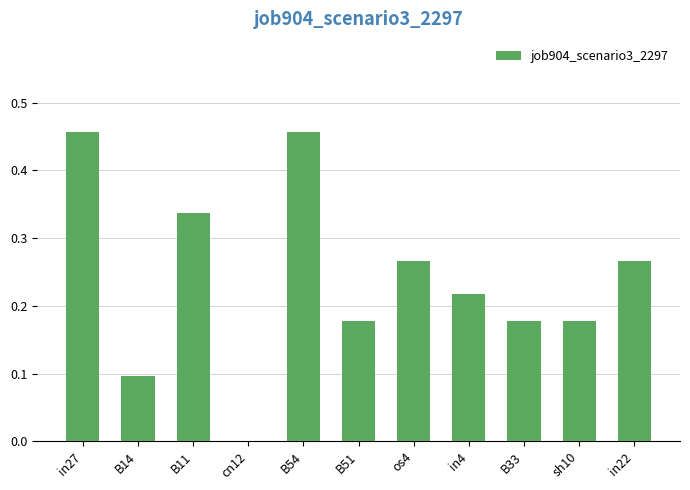

What is the sum of the values at in27 and sh10?

0.6